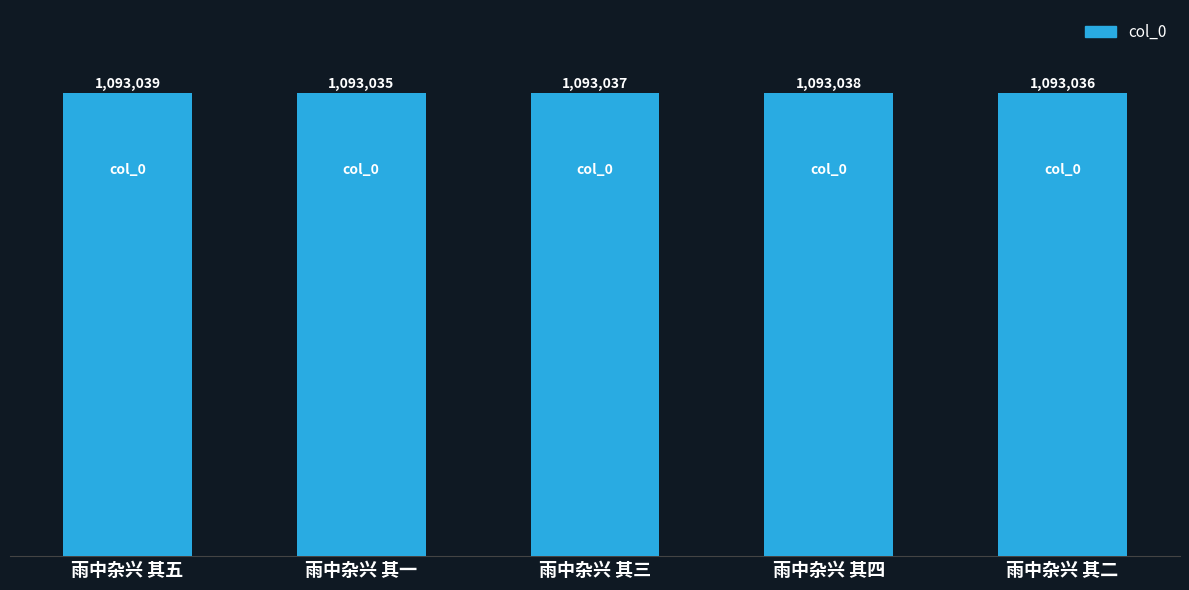

What is the difference between the maximum and second lowest values?

3